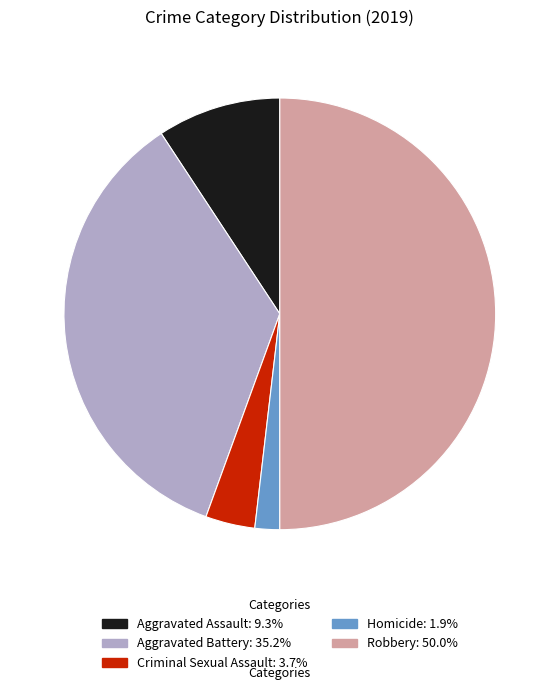

The Aggravated Battery slice represents 30% of the pie. True or false?

False